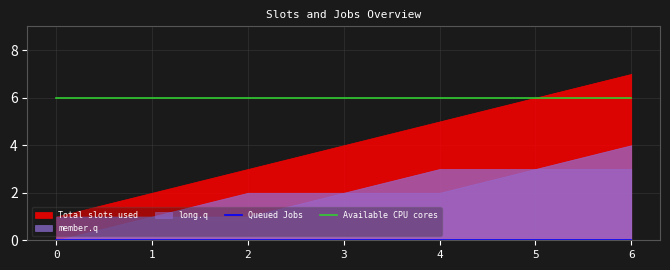

What value does the Available CPU cores series have at 5?

6